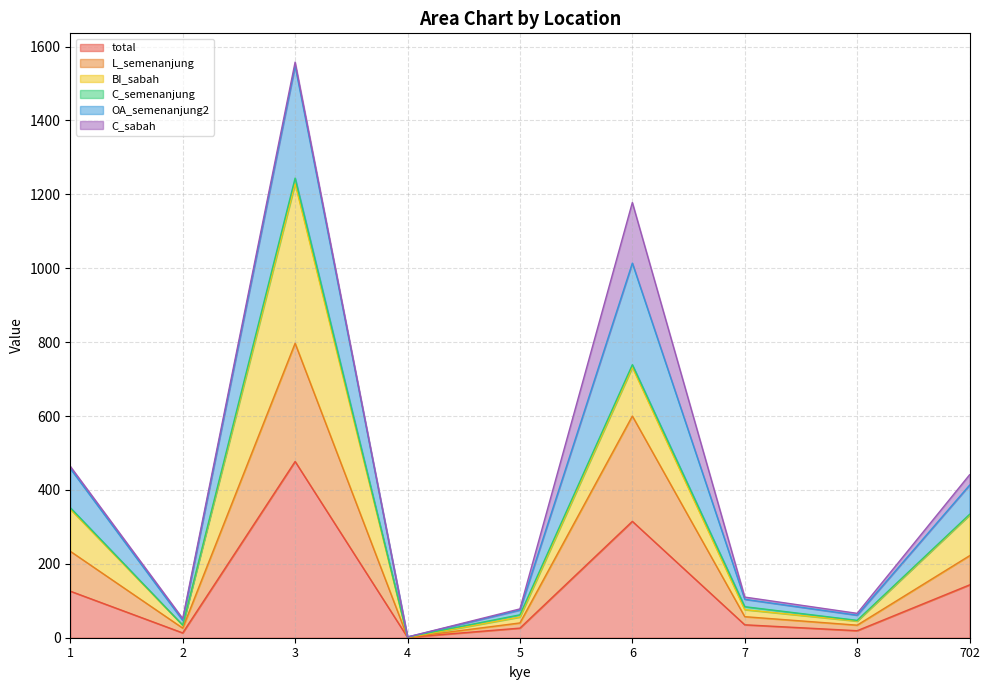

In OA_semenanjung2, how many points are lower than both neighbors (excluding endpoints)?

3